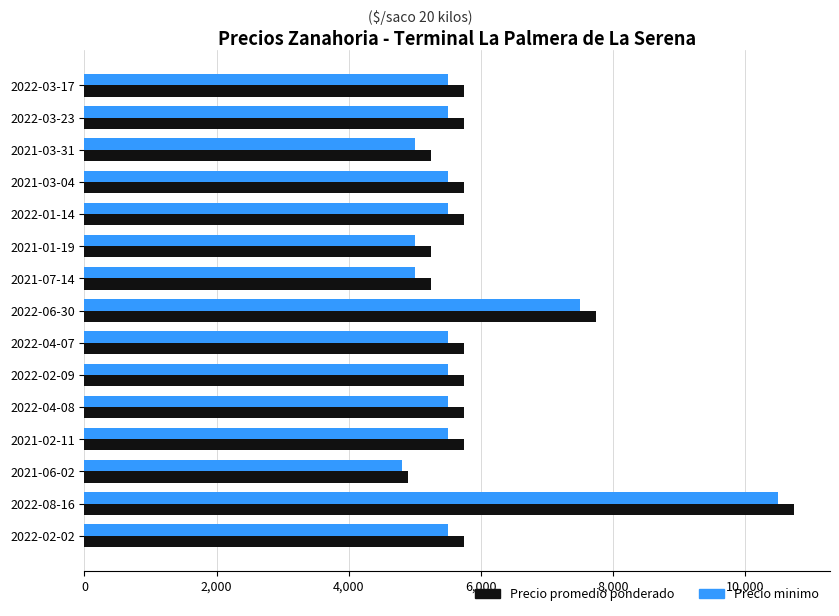

Is the value of Precio minimo at 2022-06-30 greater than the value of Precio promedio ponderado at 2022-04-08?

Yes